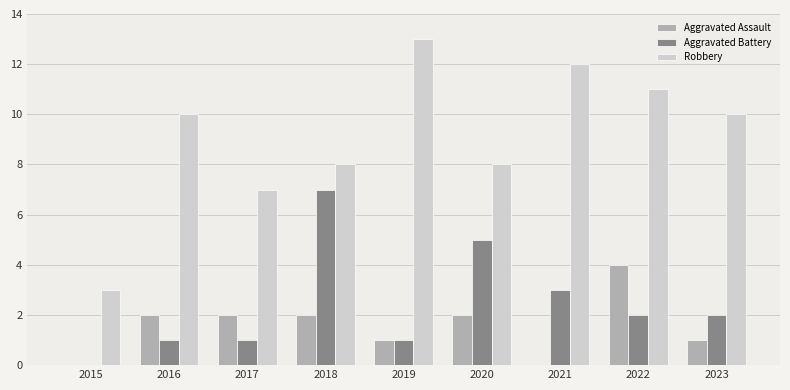

Which series changed the most between 2018 and 2020?

Aggravated Battery